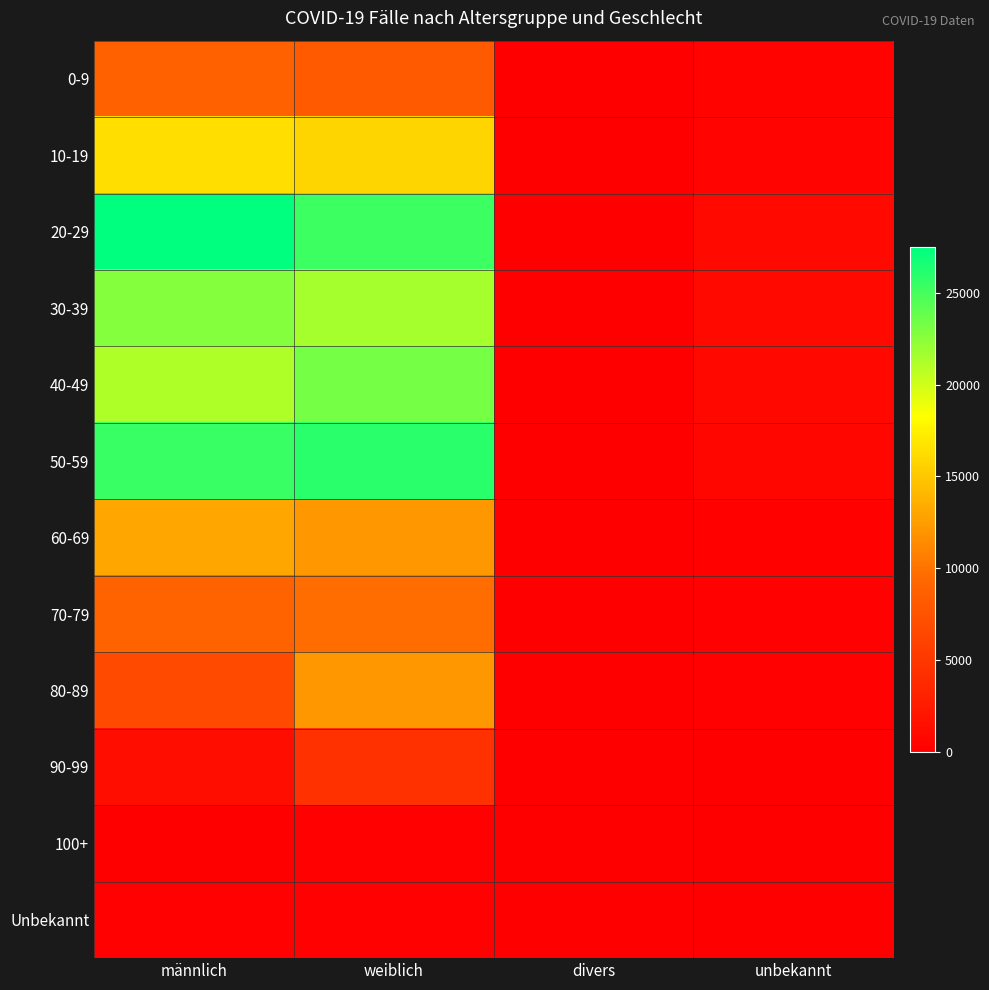

Which category has the lowest value across all series?

divers